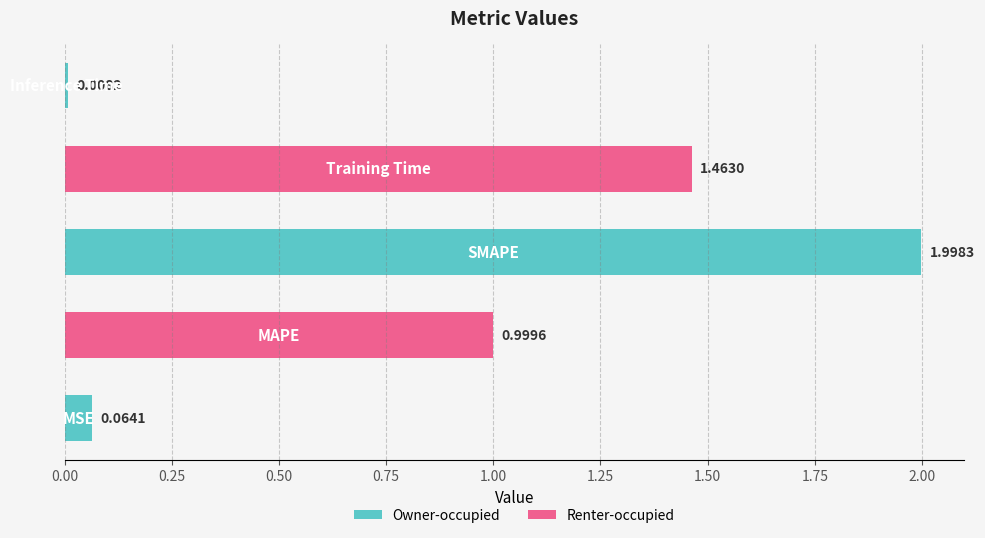

How many categories are shown in the chart?

5